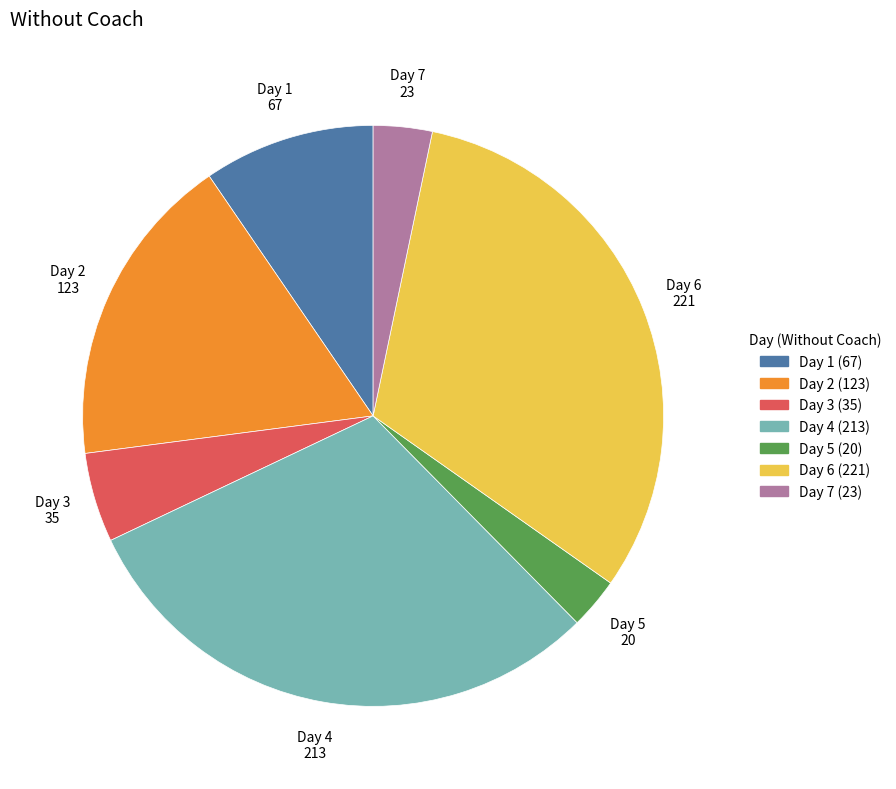

How many segments does this pie chart have?

7